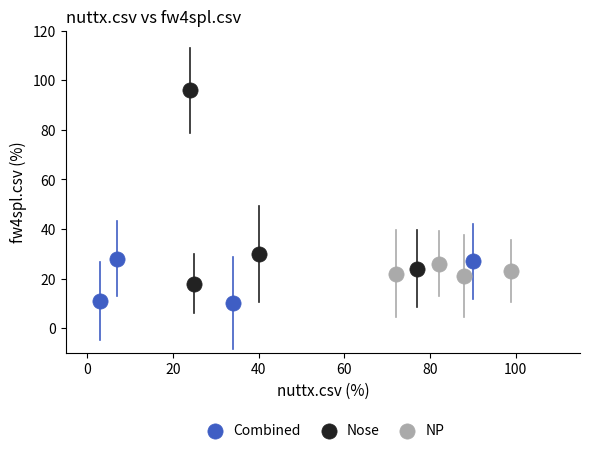

Which series contains the lowest Y value?

Combined